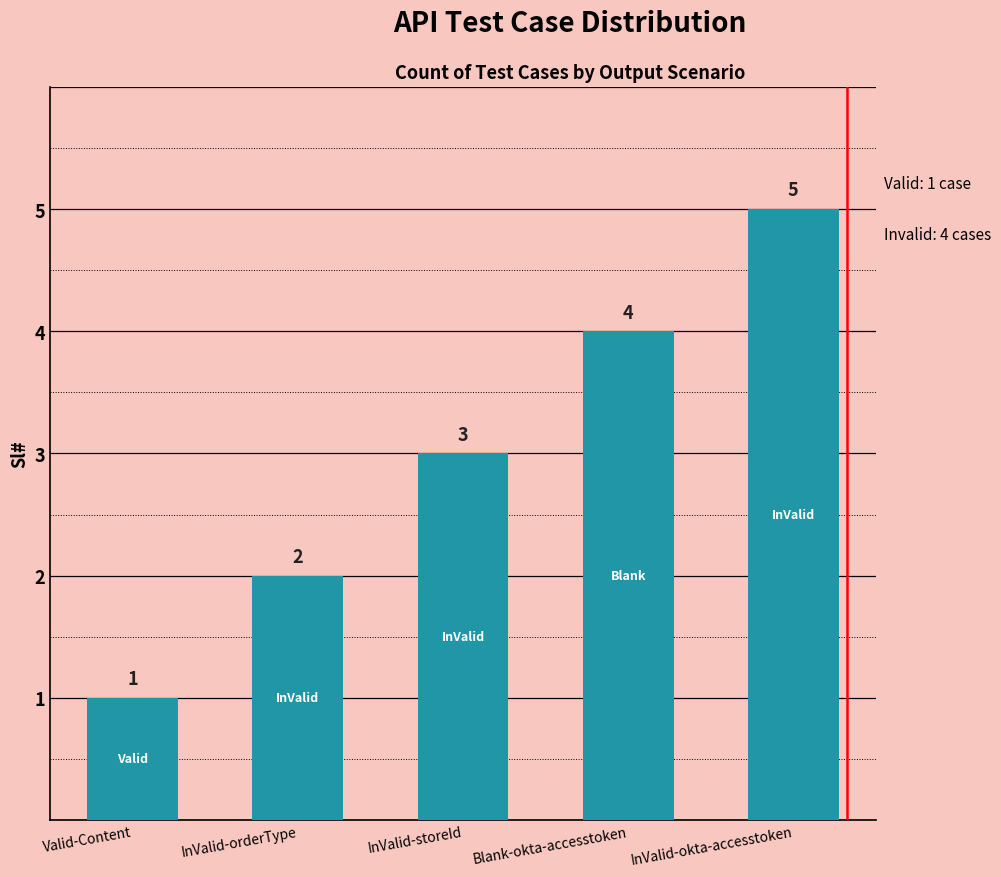

What is the difference between the maximum and minimum values?

4